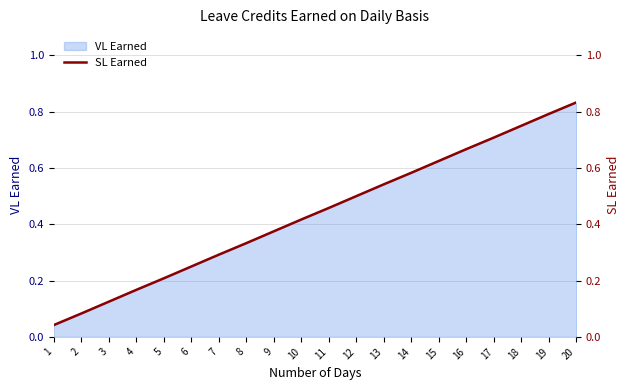

Reading left to right, transcribe all the data shown in this chart.

1=0.0	2=0.1	3=0.1	4=0.2	5=0.2	6=0.2	7=0.3	8=0.3	9=0.4	10=0.4	11=0.5	12=0.5	13=0.5	14=0.6	15=0.6	16=0.7	17=0.7	18=0.8	19=0.8	20=0.8